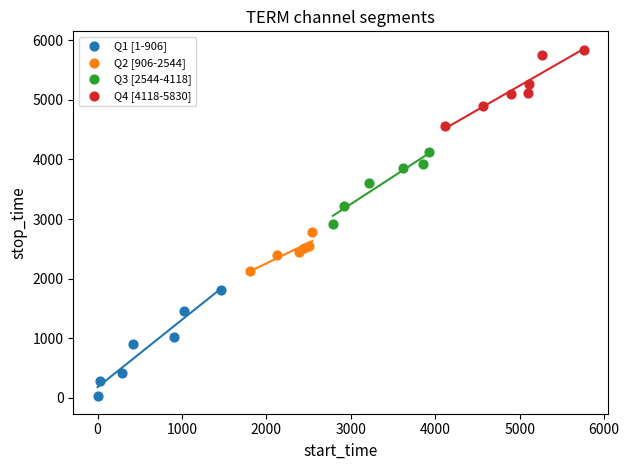

Which series contains the lowest Y value?

Q1 [1-906]